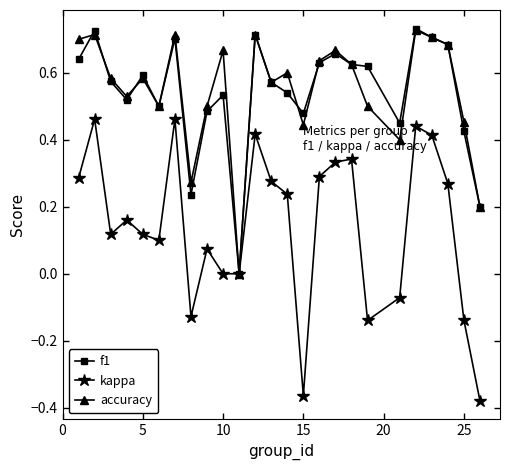

True or false: kappa has more than 1 interior local peaks.

True